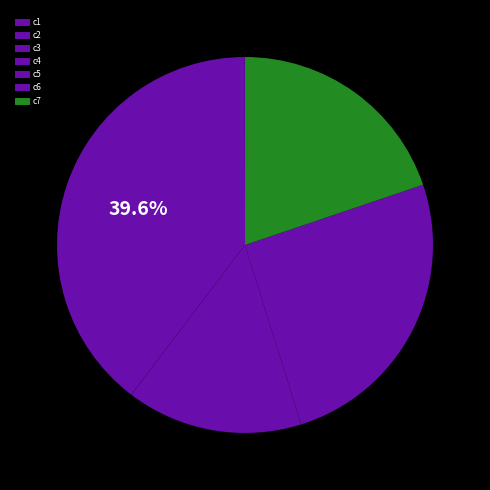

Combined, do c3 and c2 account for over 50%?

No